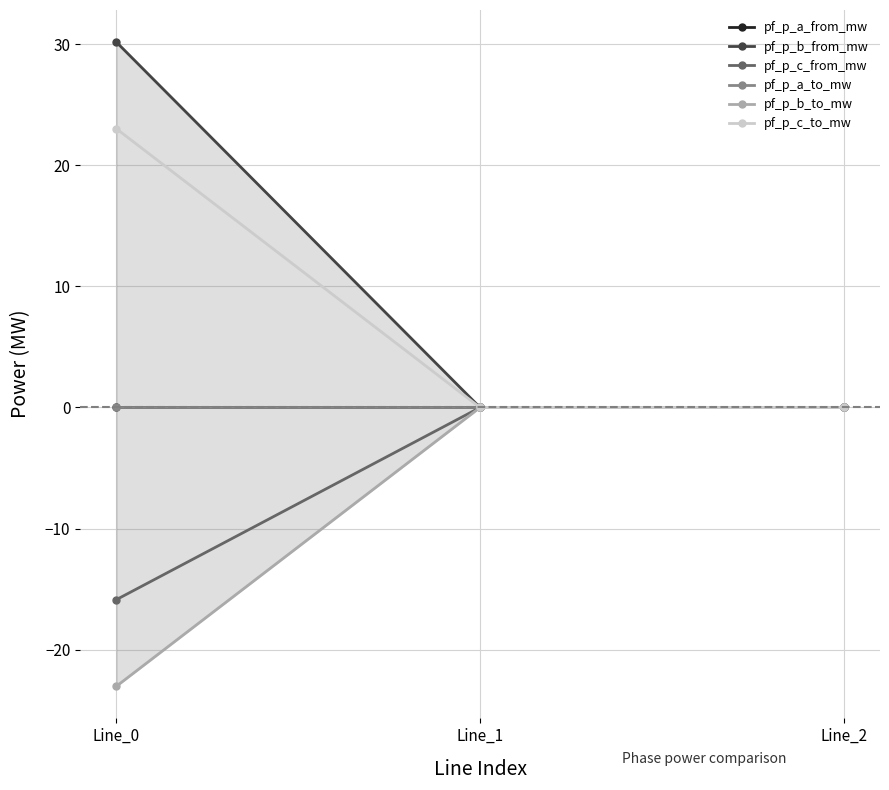

At which category is the sum across all series the highest?

Line_0